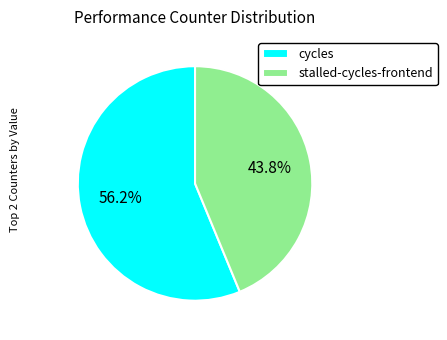

What is the ratio of the value at cycles to the value at stalled-cycles-frontend?

1.3